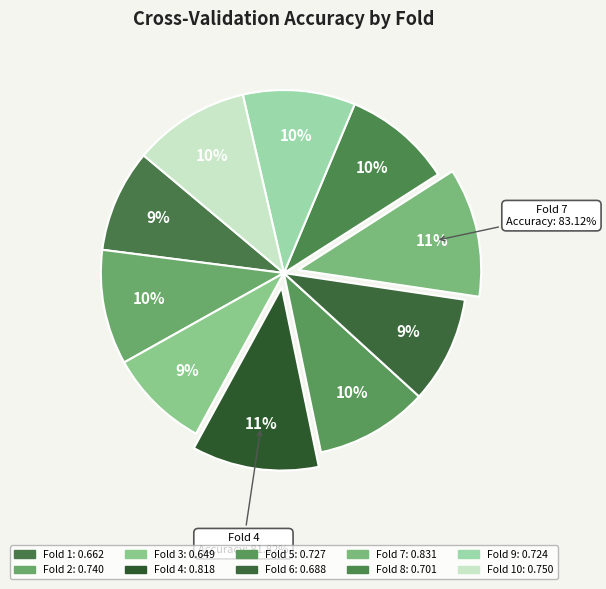

Does any single category account for the majority?

No